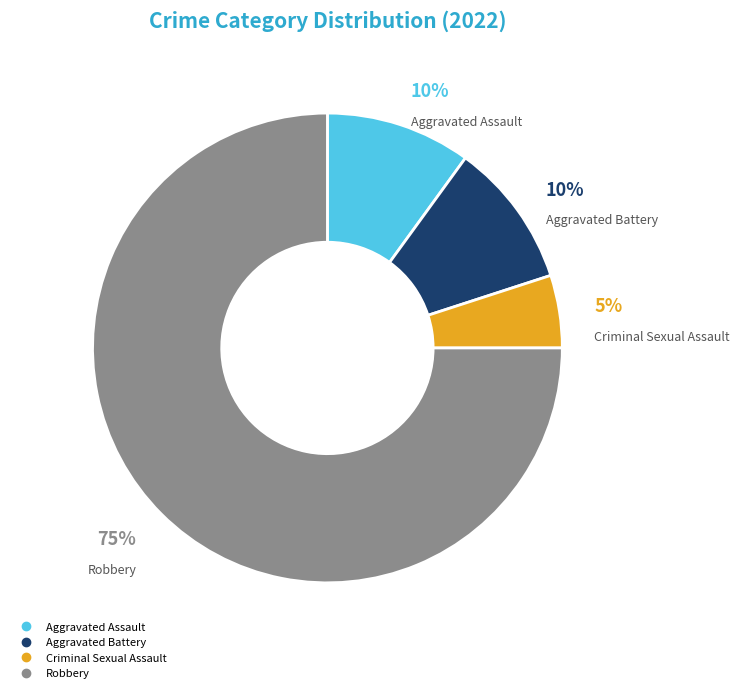

Do Robbery and Aggravated Assault together represent more than half of the pie?

Yes